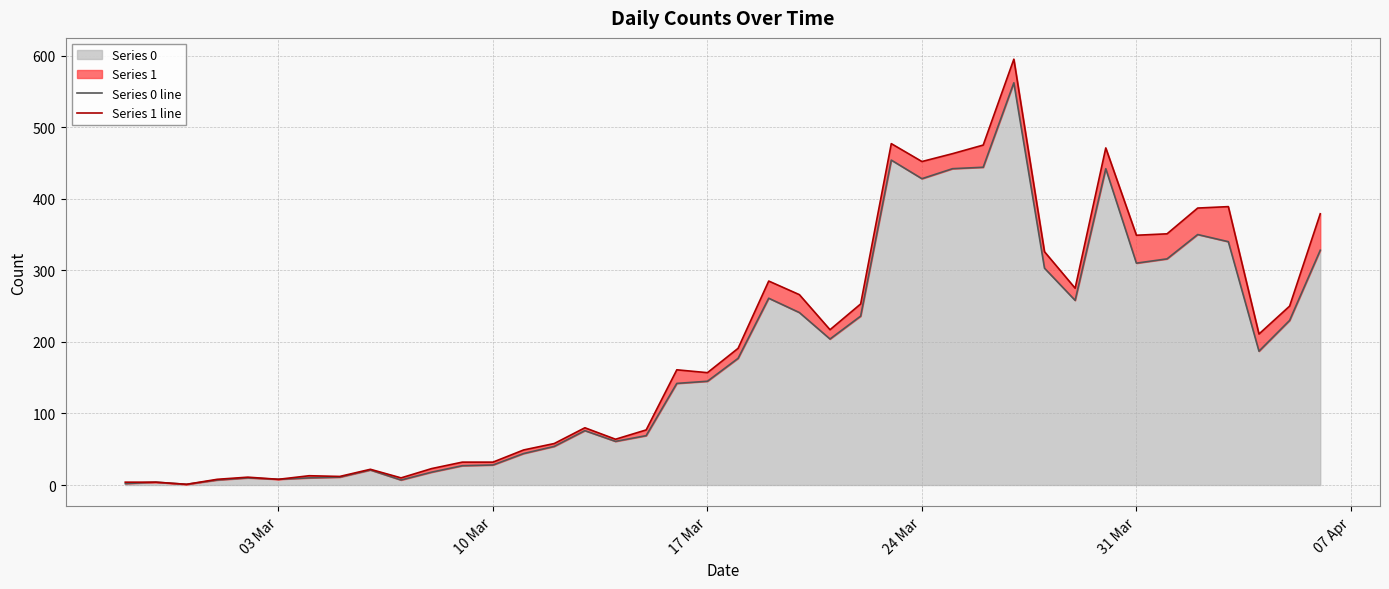

Is it true that Series 0 equals 83 at 31 Mar?

False